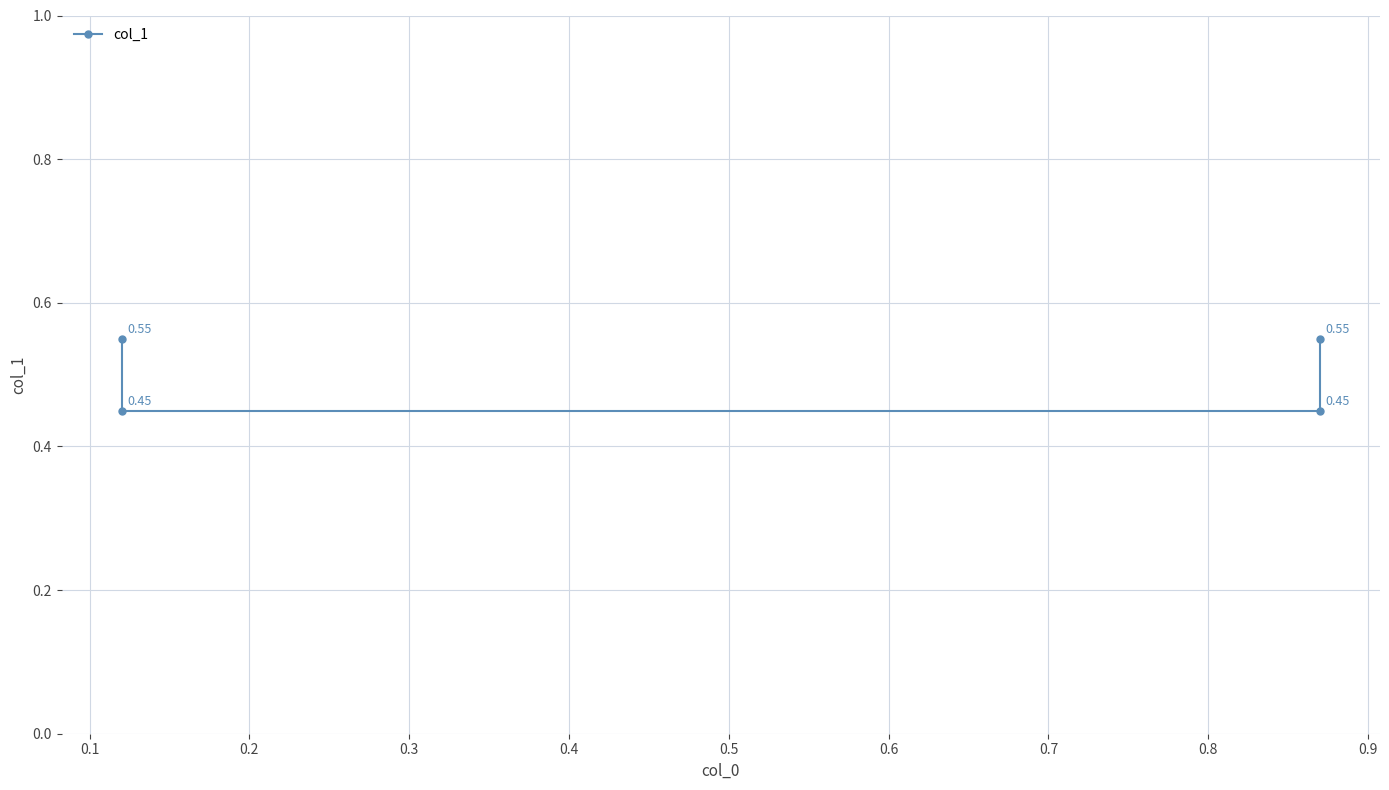

How many values are between 0 and 1?

4